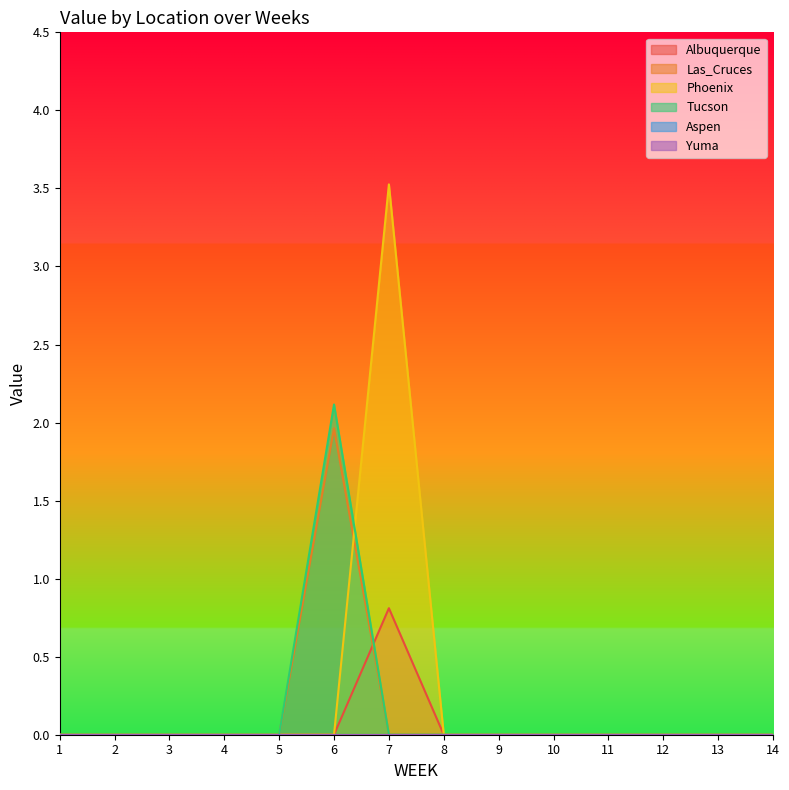

True or false: Tucson has more than 1 points higher than both neighbors.

False